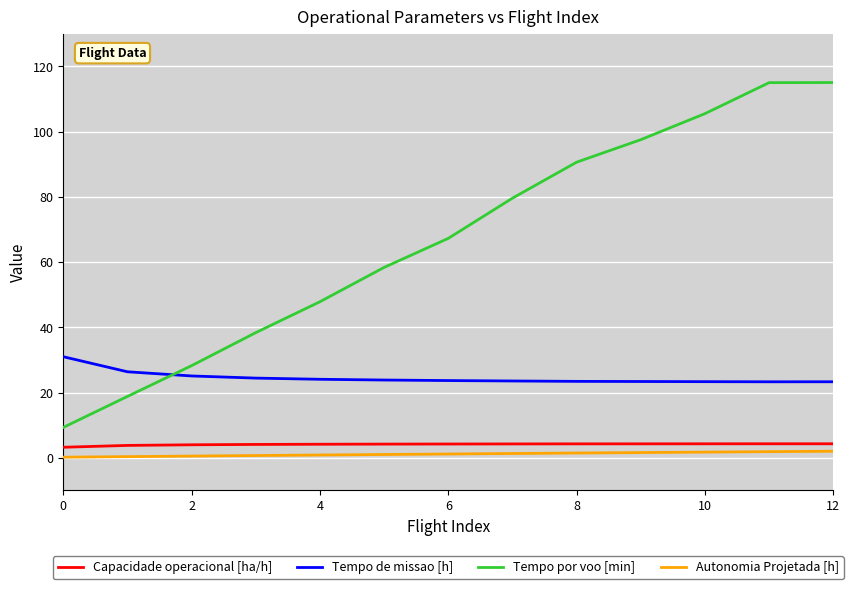

Which series has the widest spread of values?

Tempo por voo [min]